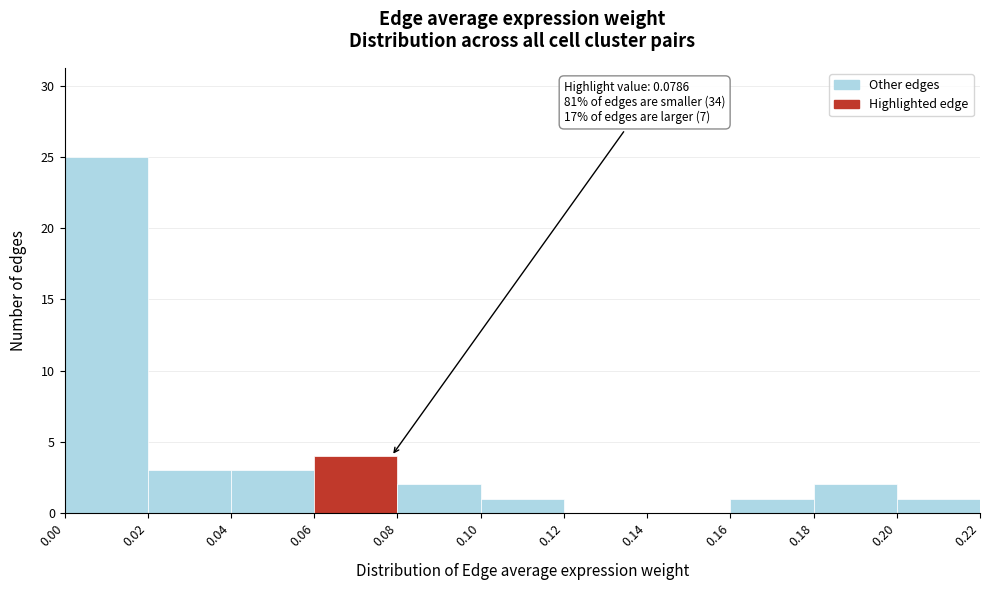

Which range on the x-axis has the tallest bar?

0.00 to 0.02